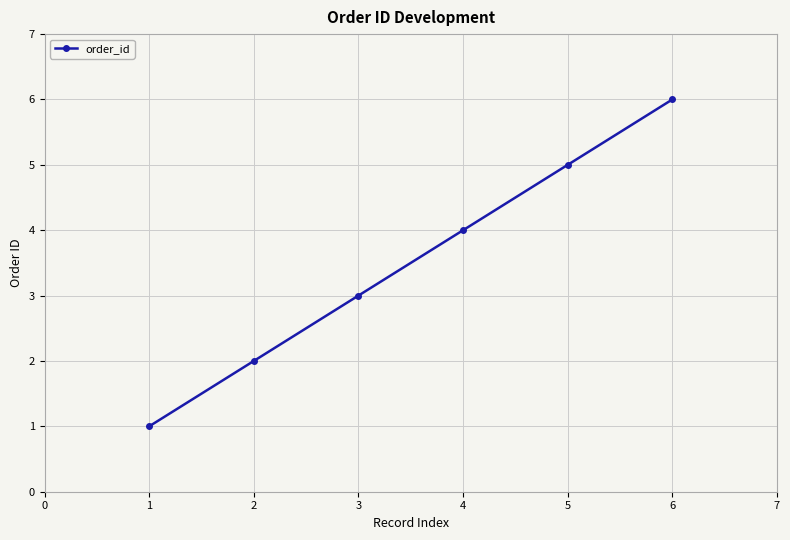

What is the sum of all values?

21